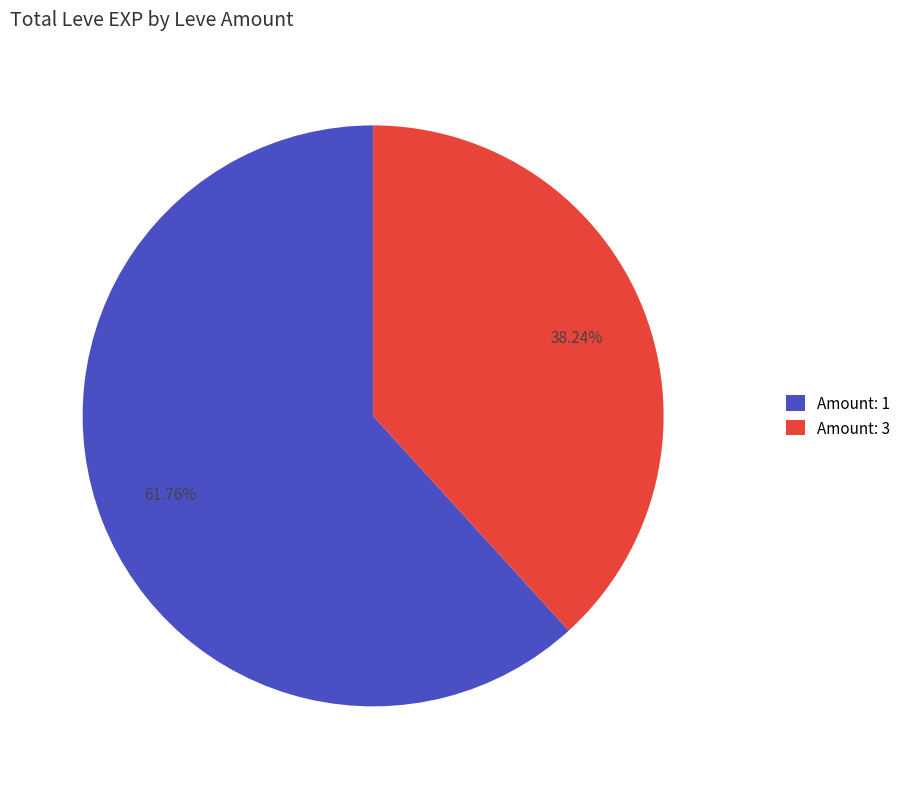

Rank the categories by value from highest to lowest.

Amount: 1, Amount: 3